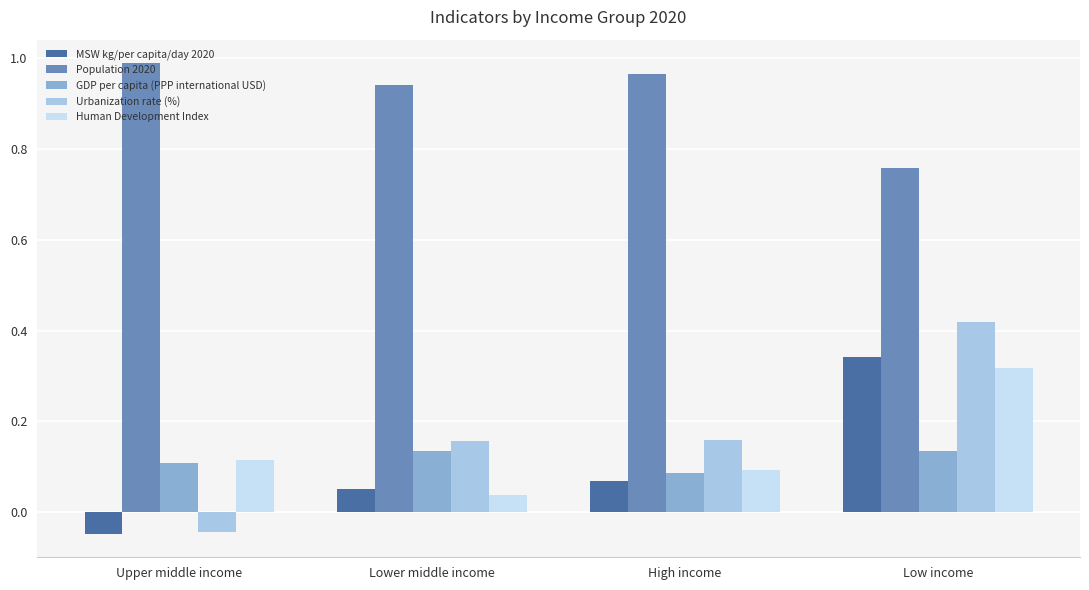

At which label is Human Development Index closest to 0?

Lower middle income